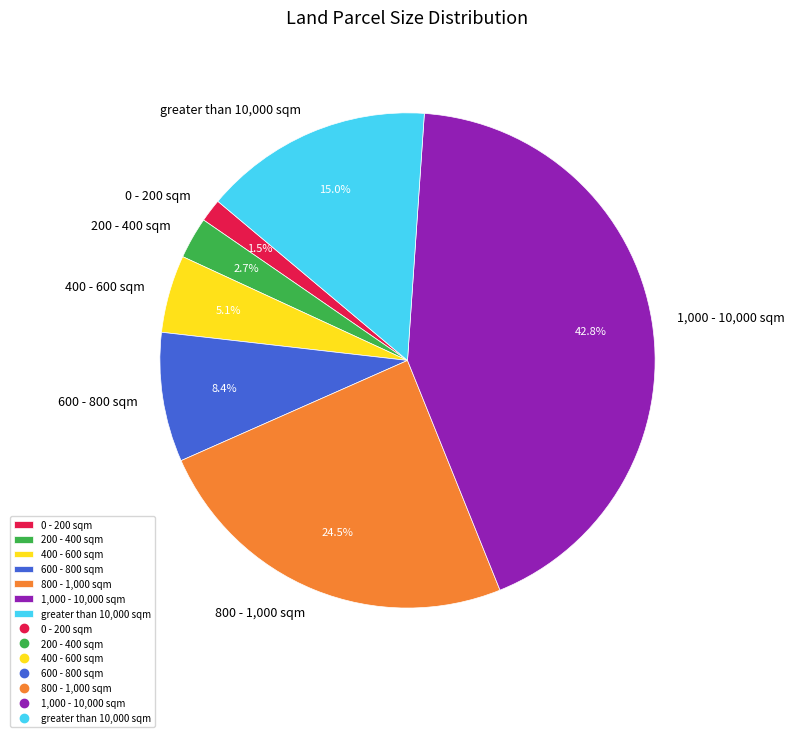

To the nearest percent, what is the difference between the largest and smallest slice percentages?

41%